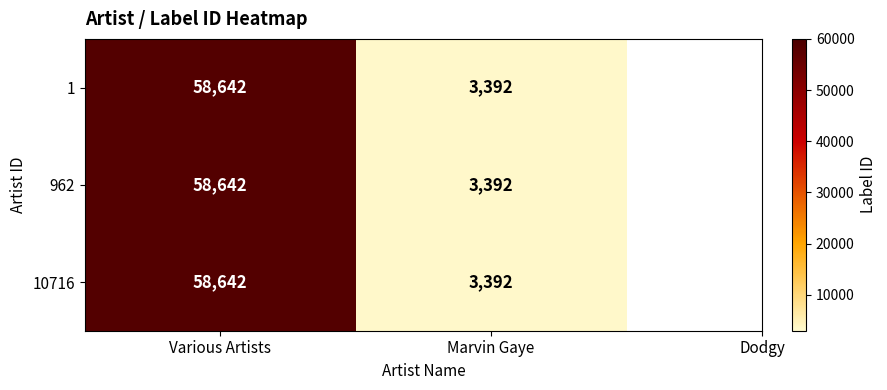

What is the average value of the 10716 series?

31017